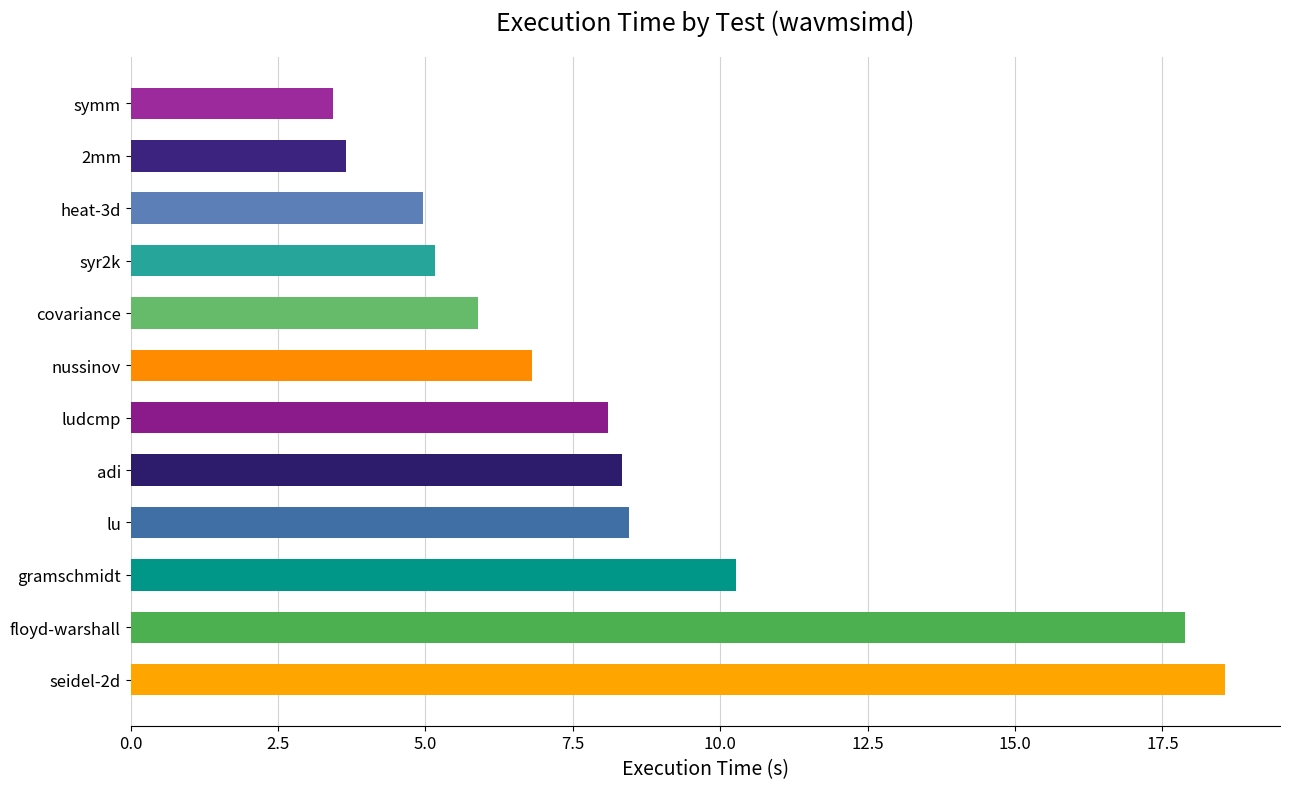

True or false: the data shows 3.4 at symm.

True